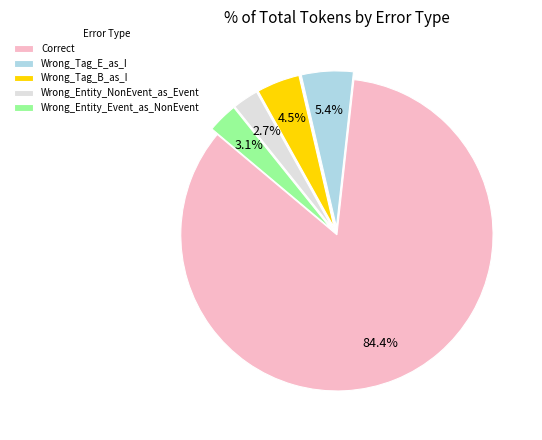

Does Wrong_Entity_Event_as_NonEvent account for over 50% of the chart?

No